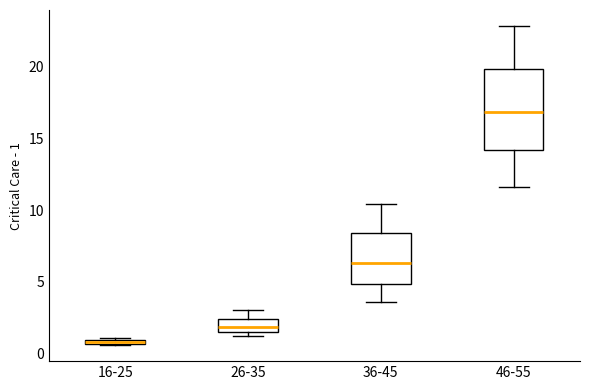

Which box has the lowest median line?

16-25